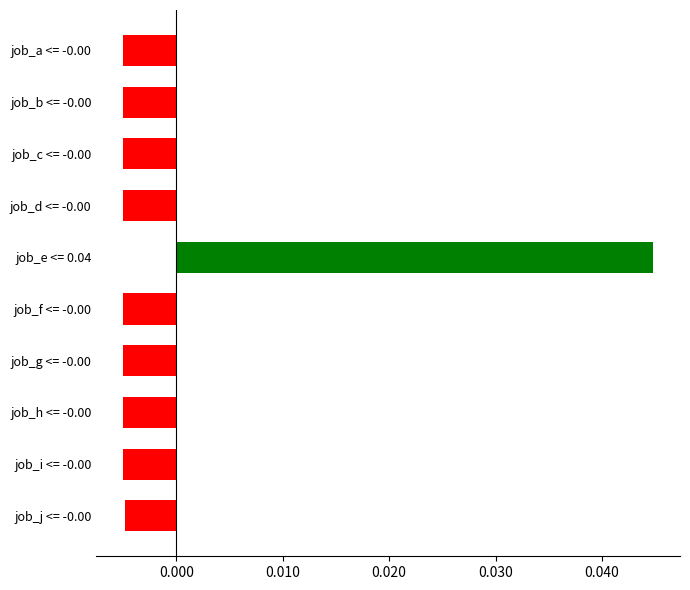

Between job_a <= -0.00 and job_e <= 0.04, which is larger?

job_e <= 0.04